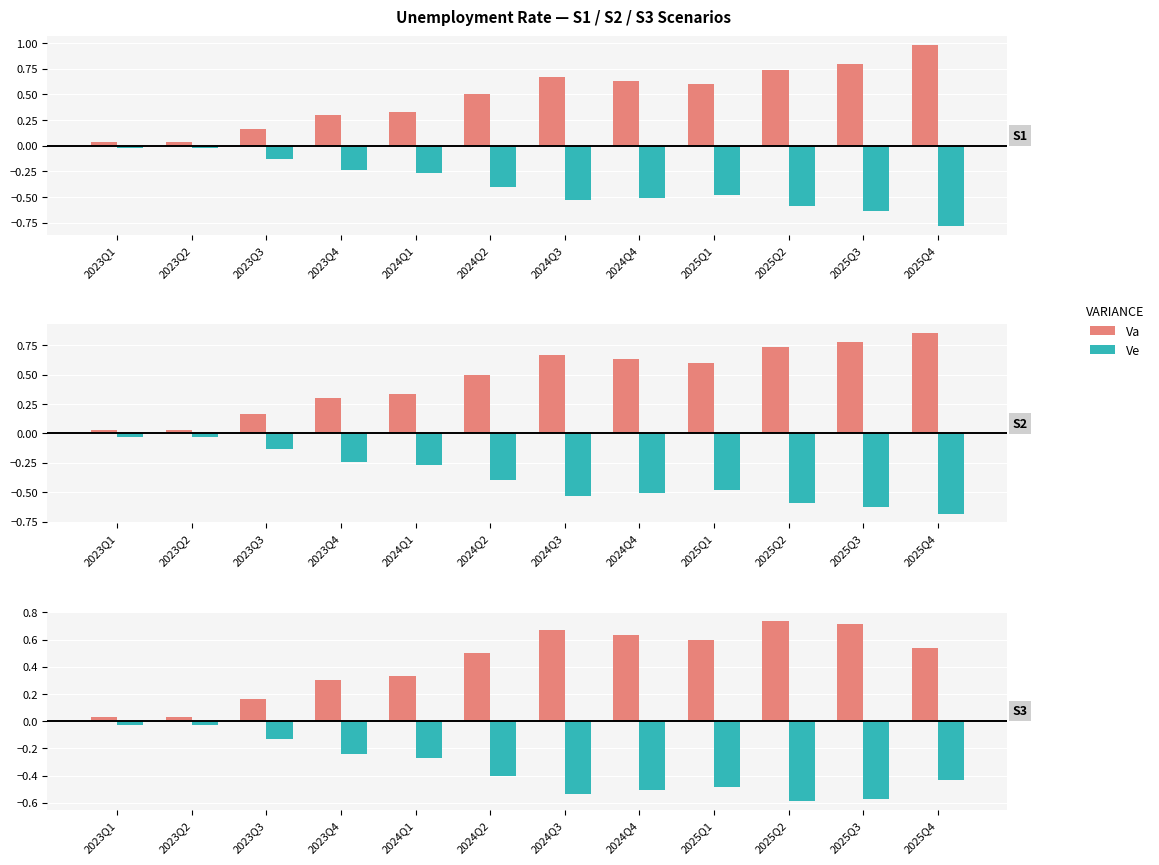

Is the value of S1 (Va) at 2025Q3 greater than the value of S2 (Ve) at 2025Q4?

Yes